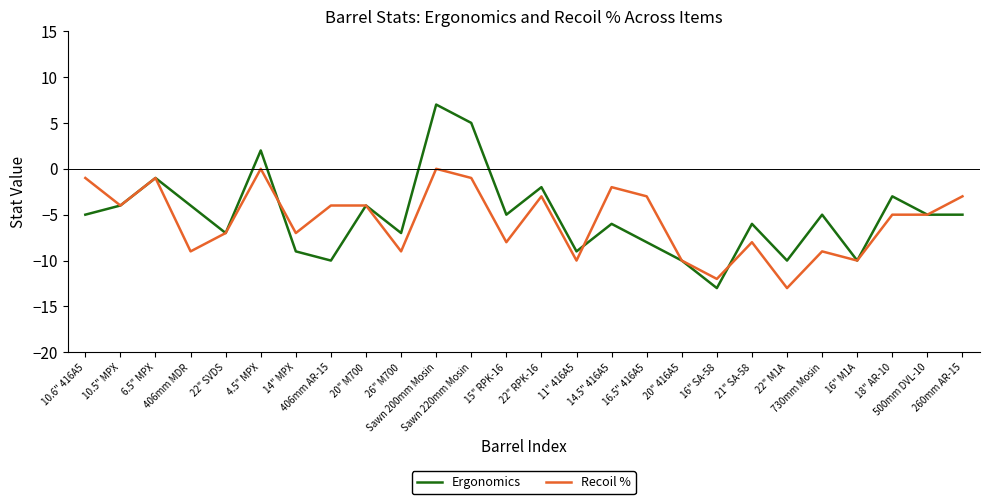

What are all the series names shown in the legend?

Ergonomics, Recoil %